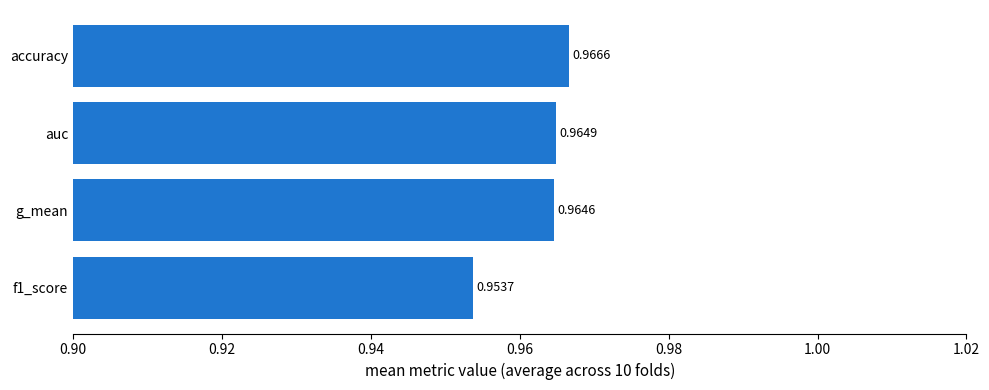

What is the sum of the values at auc and f1_score?

1.9